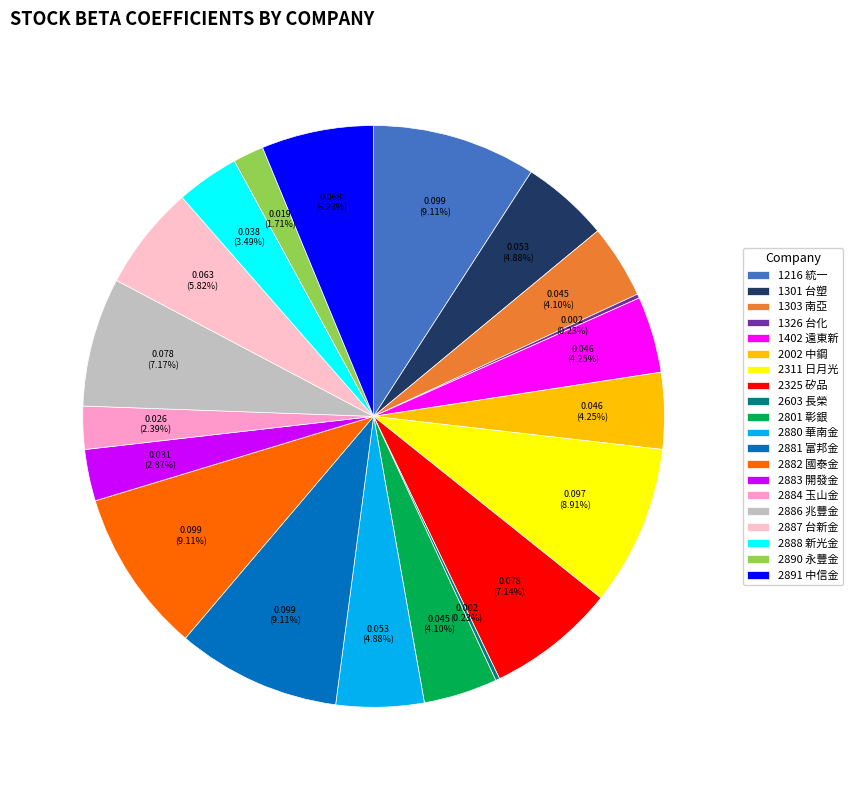

Is it true that 2801 彰銀 is 4% of the pie?

True